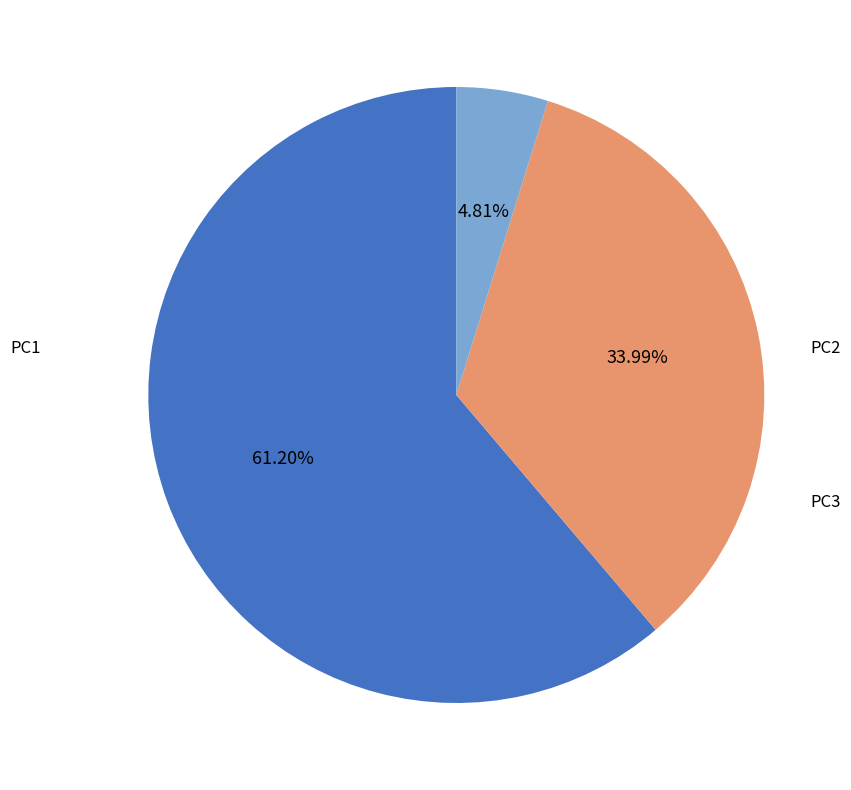

Is there any slice that represents more than half of the pie?

Yes